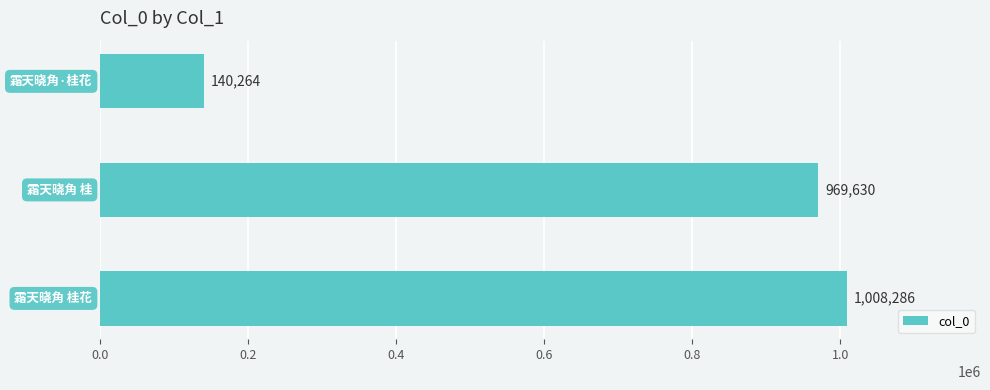

What is the smallest value displayed?

140264